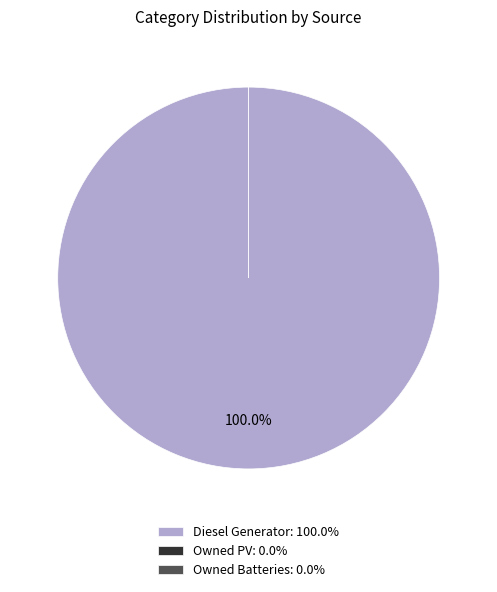

Which category has the biggest portion of the pie?

Diesel Generator